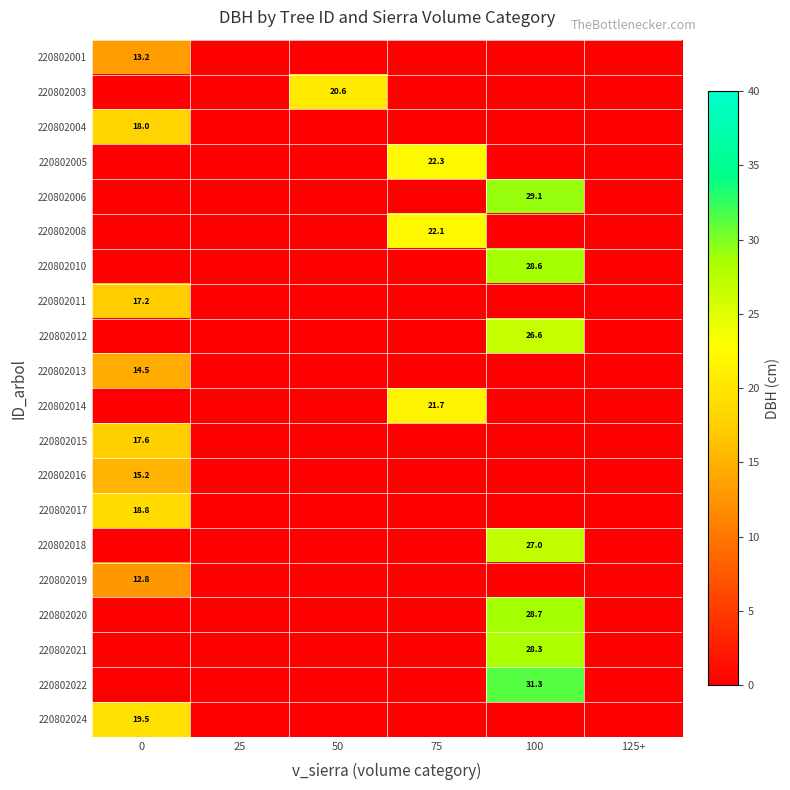

The 220802016 series shows 6.2 at 0. True or false?

False